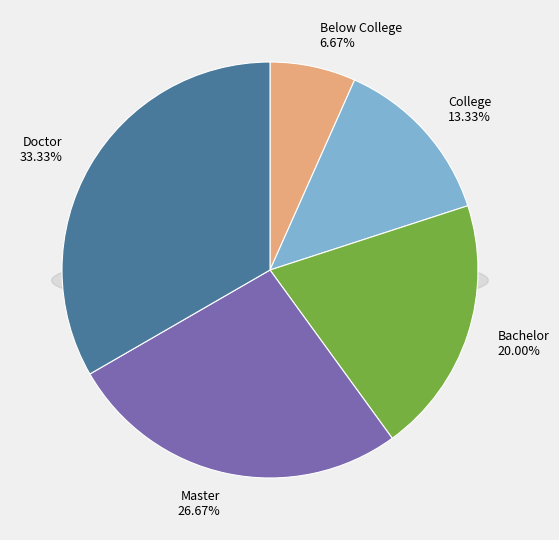

What percentage is the Below College slice, to the nearest percent?

7%